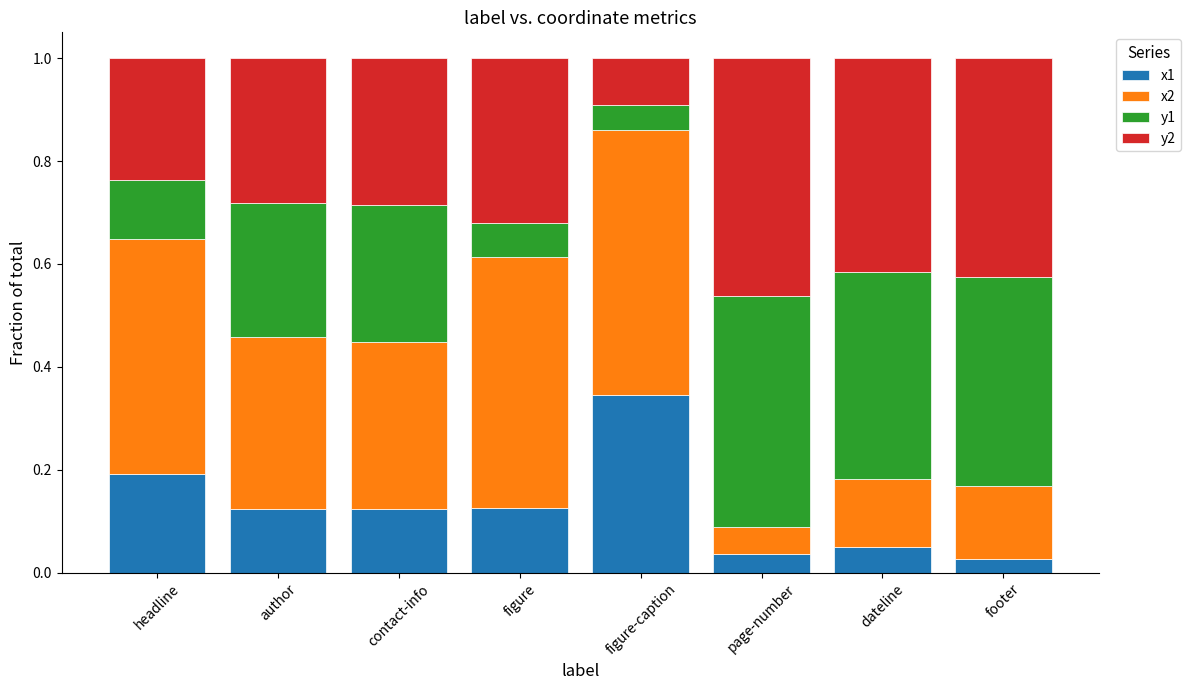

What is the total value across all series at dateline?

1.0